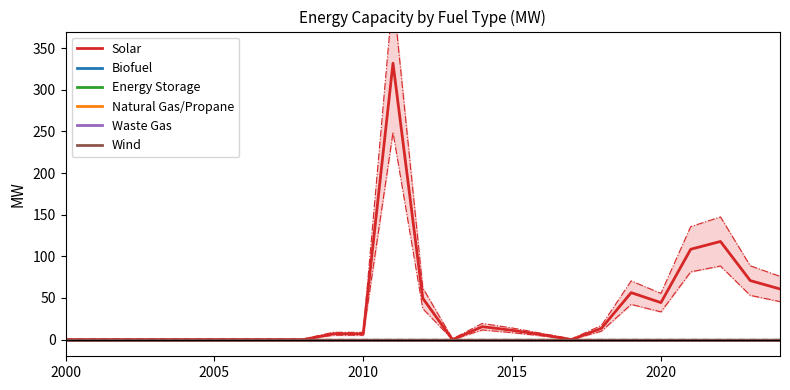

In Solar, how many points are lower than both neighbors (excluding endpoints)?

4